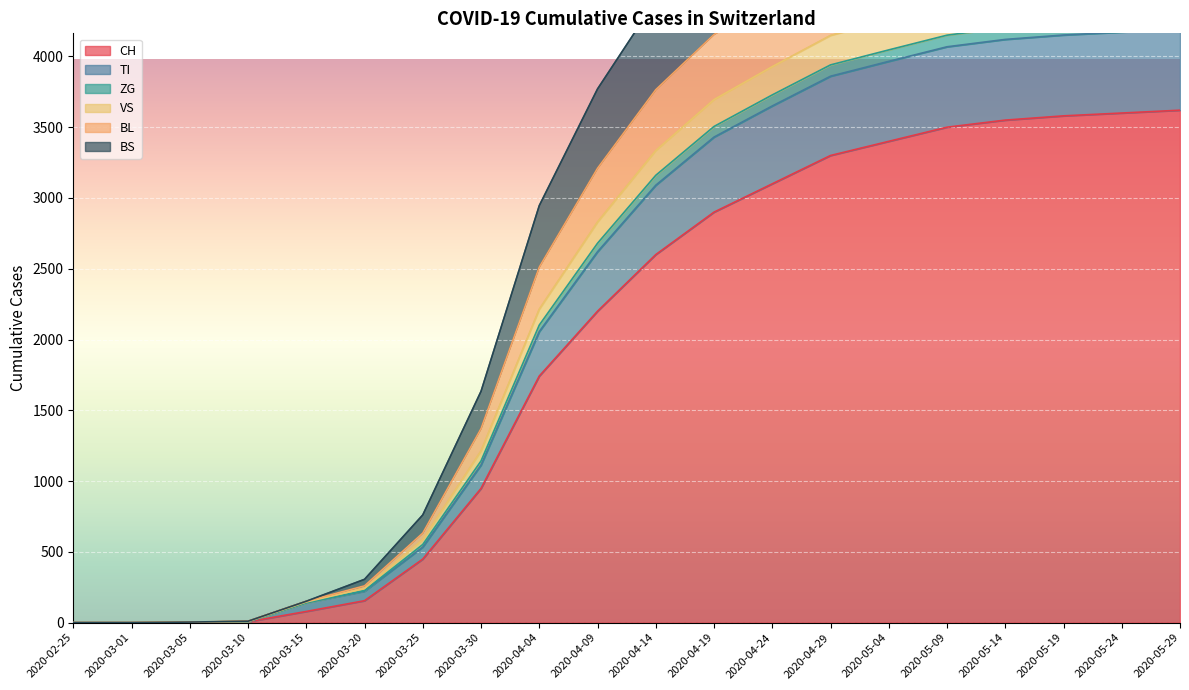

True or false: BS and TI intersect in this chart.

False